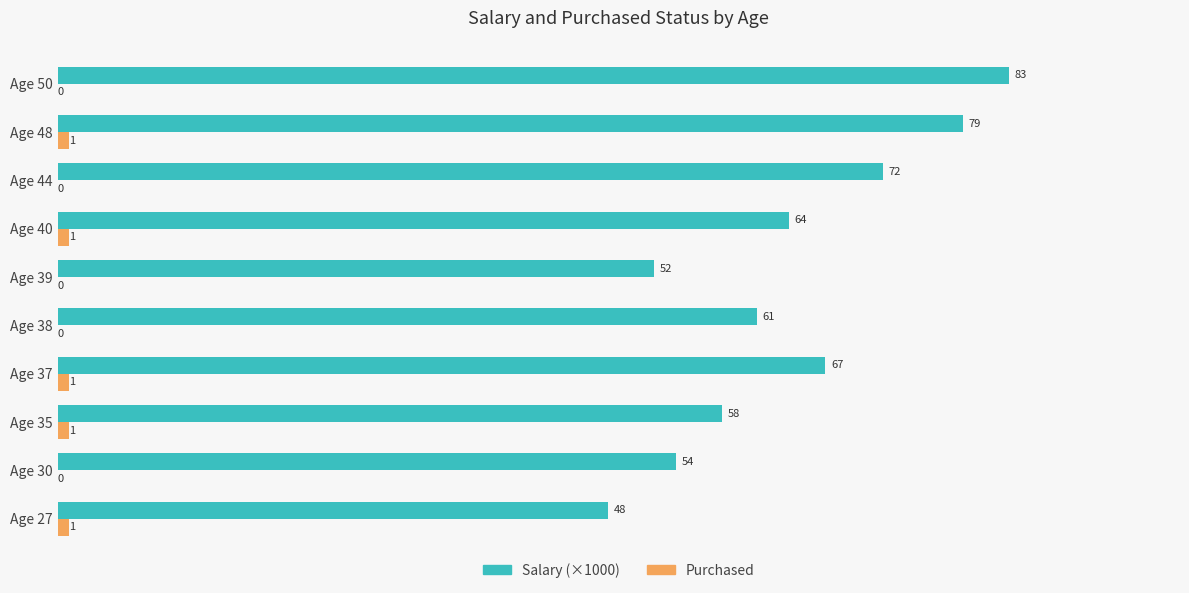

Which series changed the most between Age 39 and Age 48?

Salary (×1000)